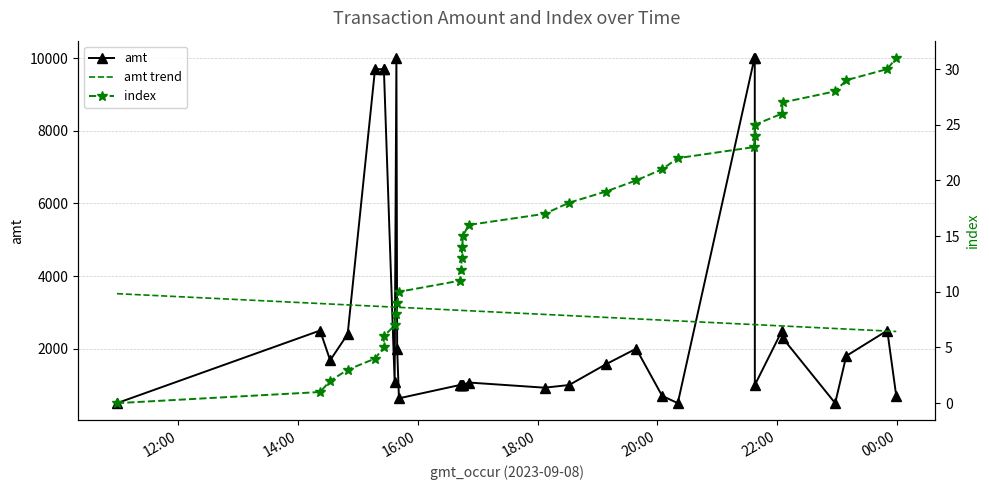

At which category does amt reach its first local valley?

2023-09-08 14:32:14